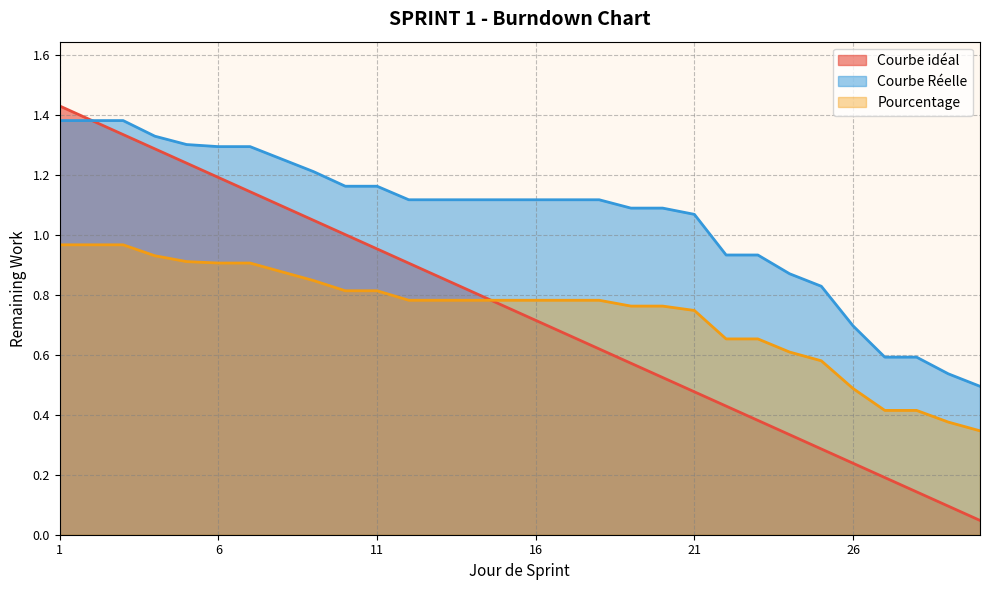

Which series has the largest total across all categories?

Courbe Réelle